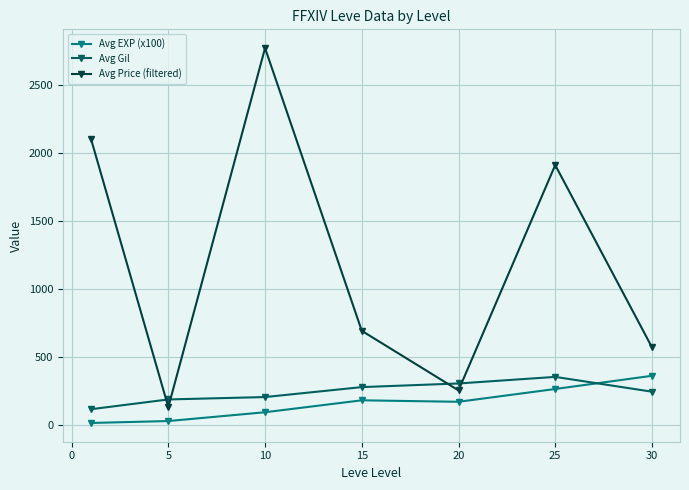

Which series has the largest total across all categories?

Avg Price (filtered)